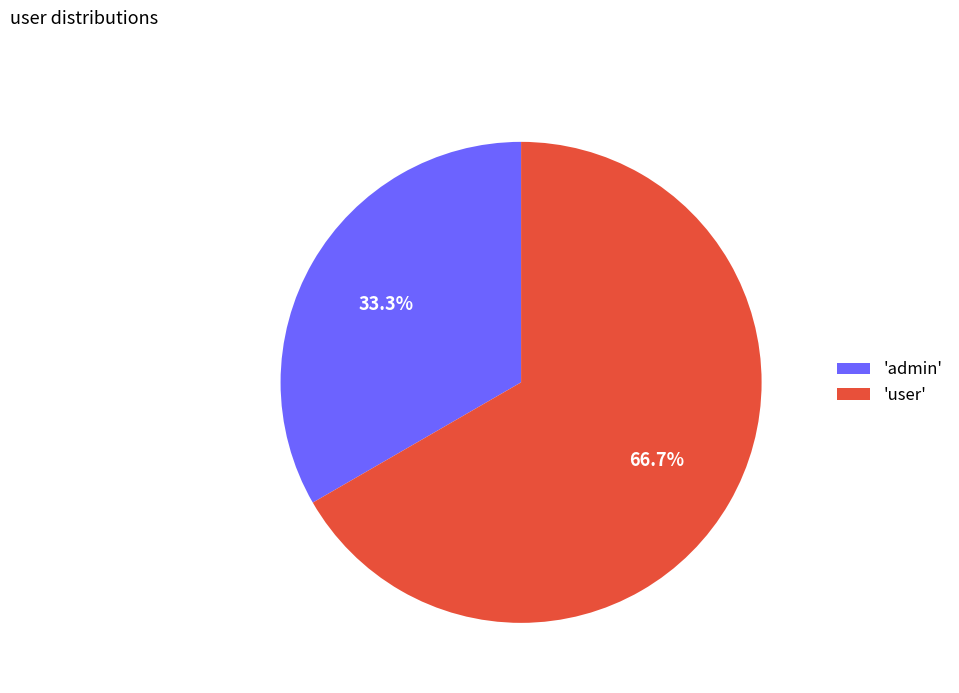

Between 'user' and 'admin', which is larger?

'user'